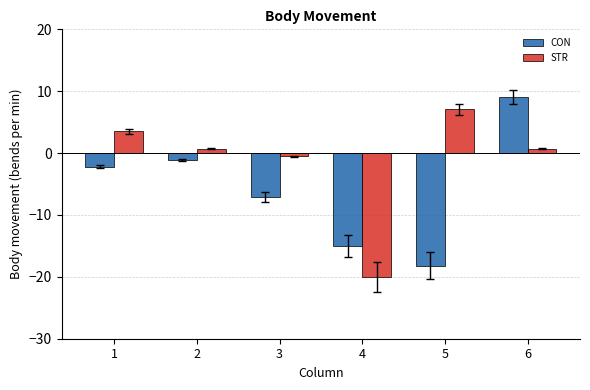

At which label is CON closest to -4?

1